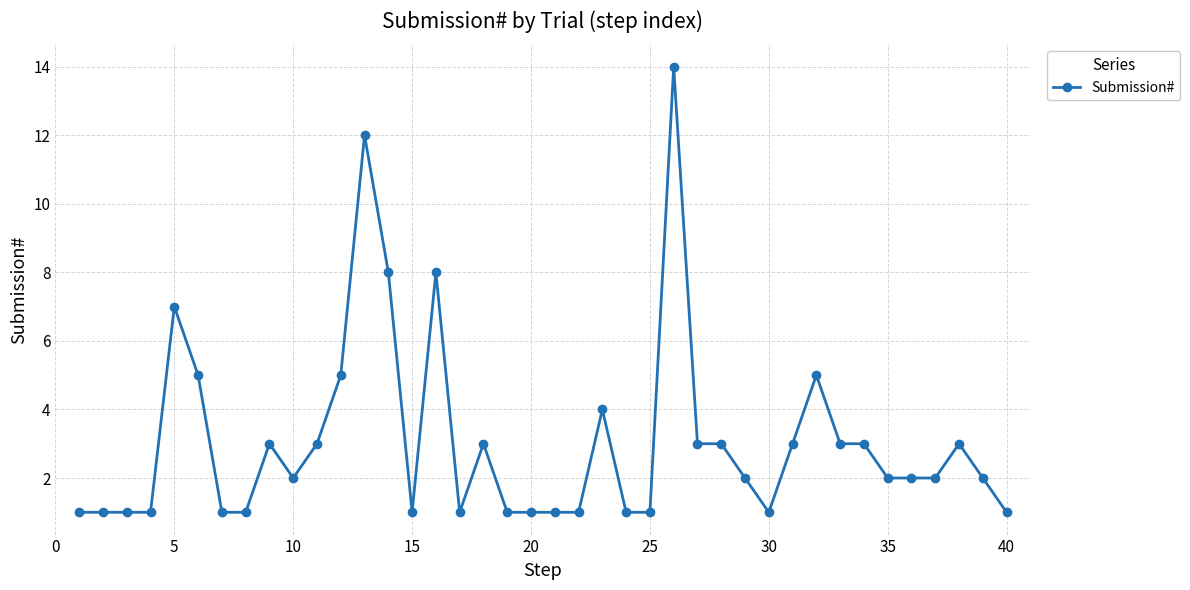

True or false: there are more than 1 points higher than both neighbors.

True